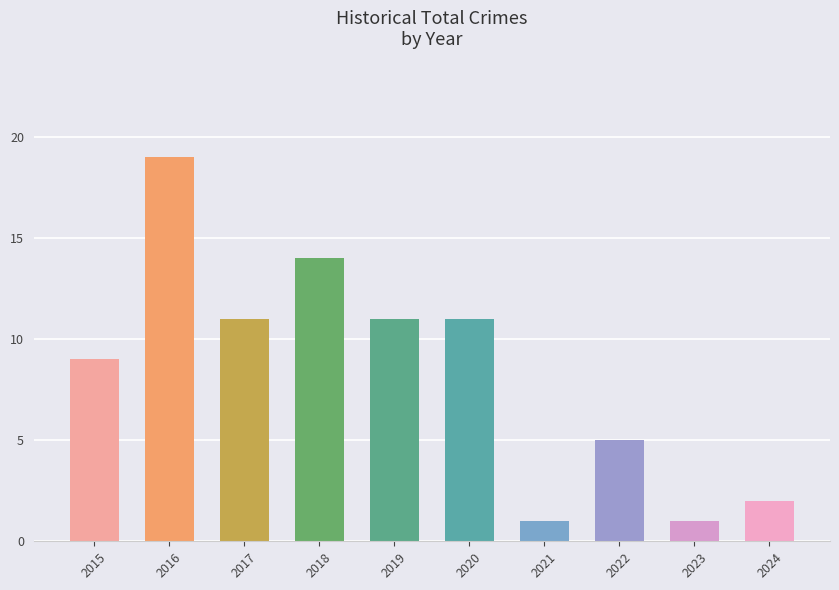

Reading right to left, transcribe all the data shown in this chart.

2	1	5	1	11	11	14	11	19	9